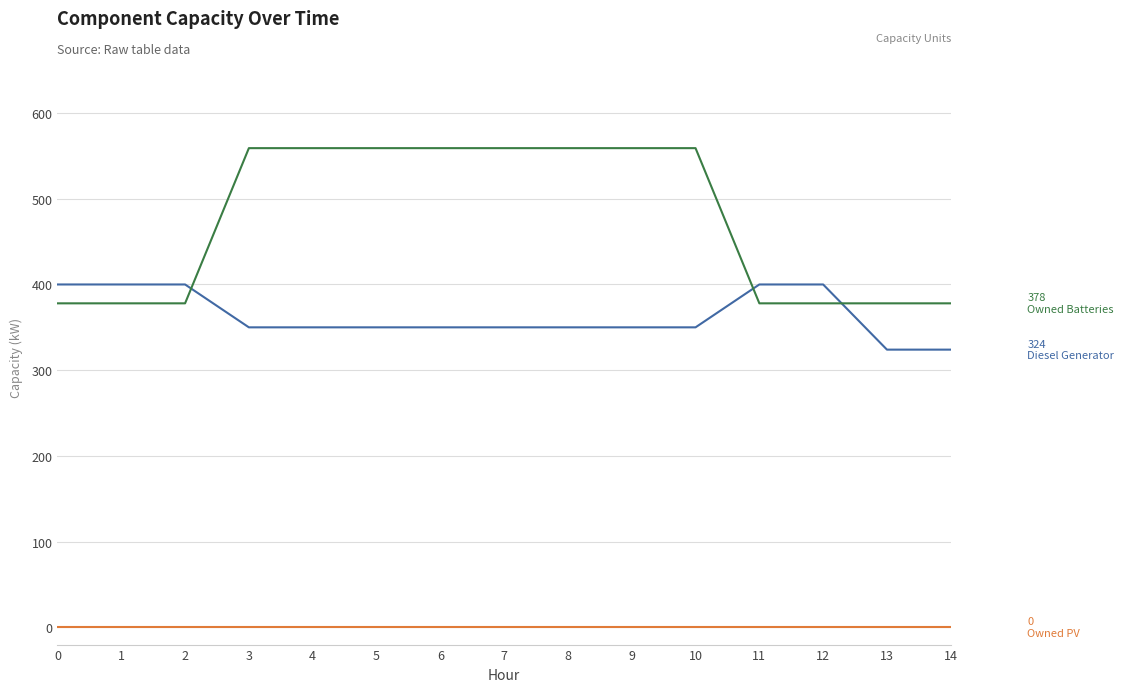

Reading left to right, what are all the values shown in this chart?

Diesel Generator: 400	400	400	350	350	350	350	350	350	350	350	400	400	324	324
Owned PV: 0	0	0	0	0	0	0	0	0	0	0	0	0	0	0
Owned Batteries: 378	378	378	559	559	559	559	559	559	559	559	378	378	378	378